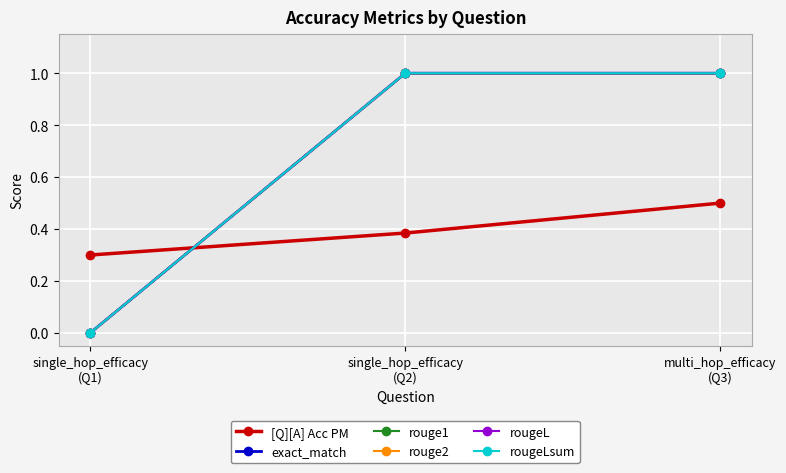

What is the maximum value shown in the chart?

1.0